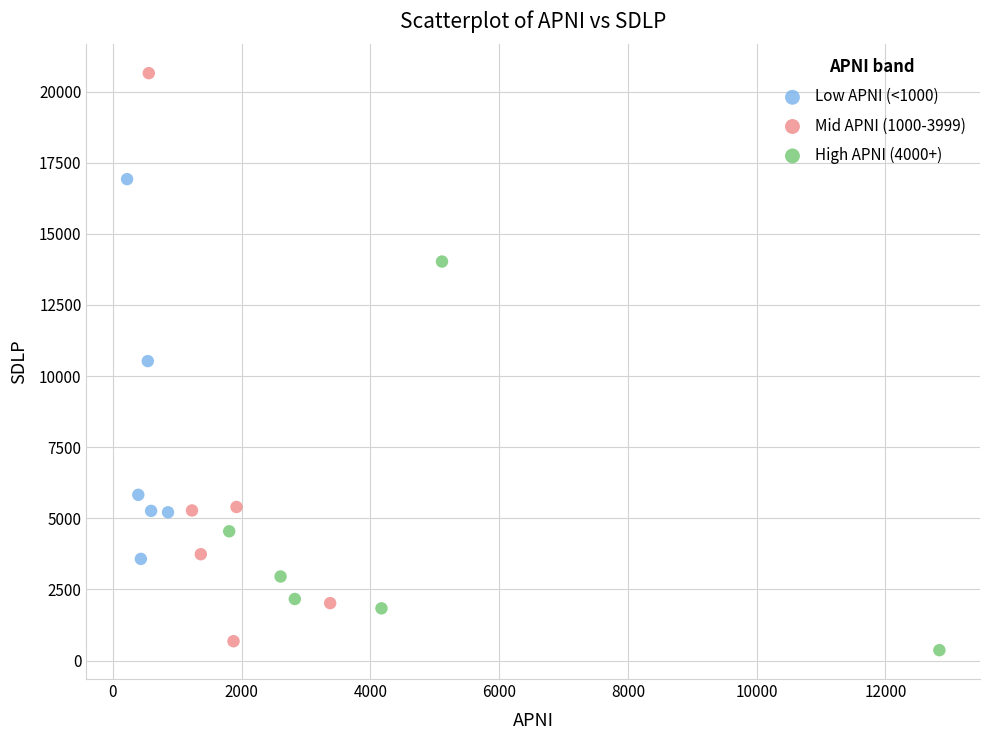

Which series reaches the maximum Y coordinate?

Mid APNI (1000-3999)